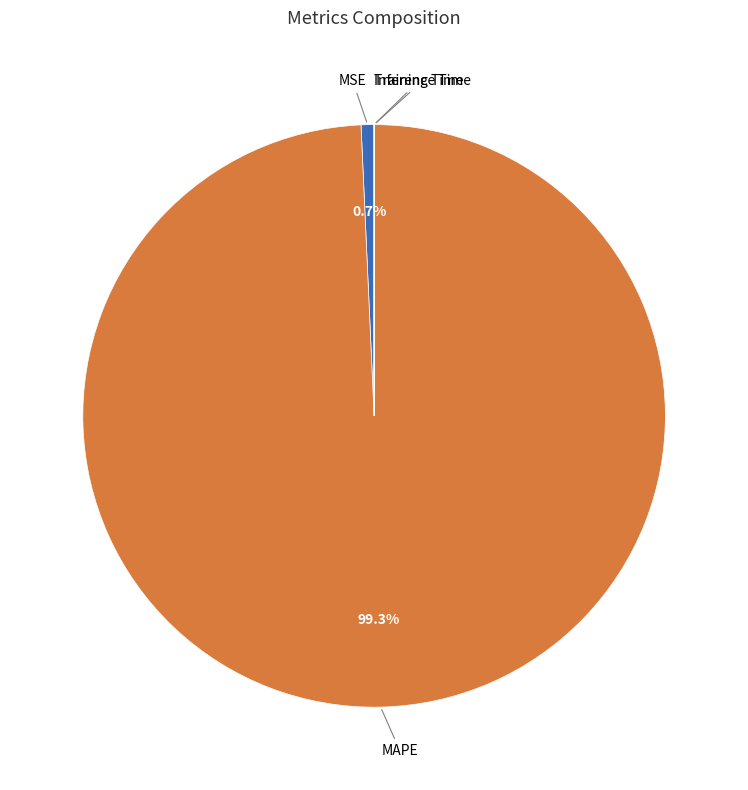

To the nearest percent, what portion does MAPE represent?

99%